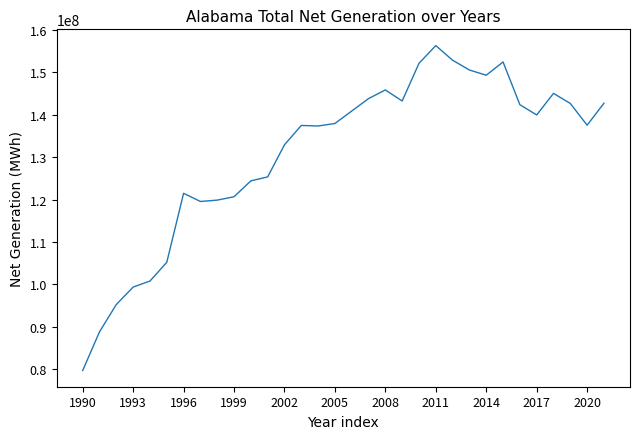

What is the greatest value displayed?

156339210